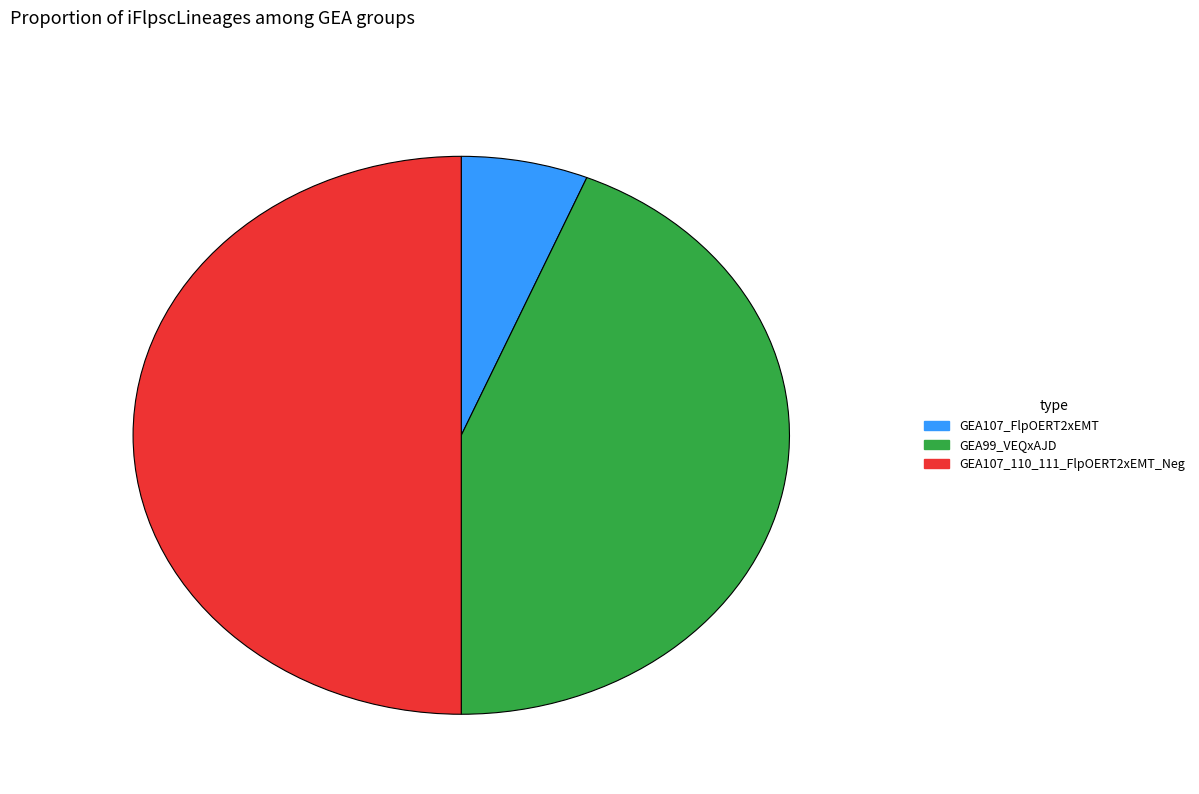

Is it true that GEA107_FlpOERT2xEMT is 6% of the pie?

True